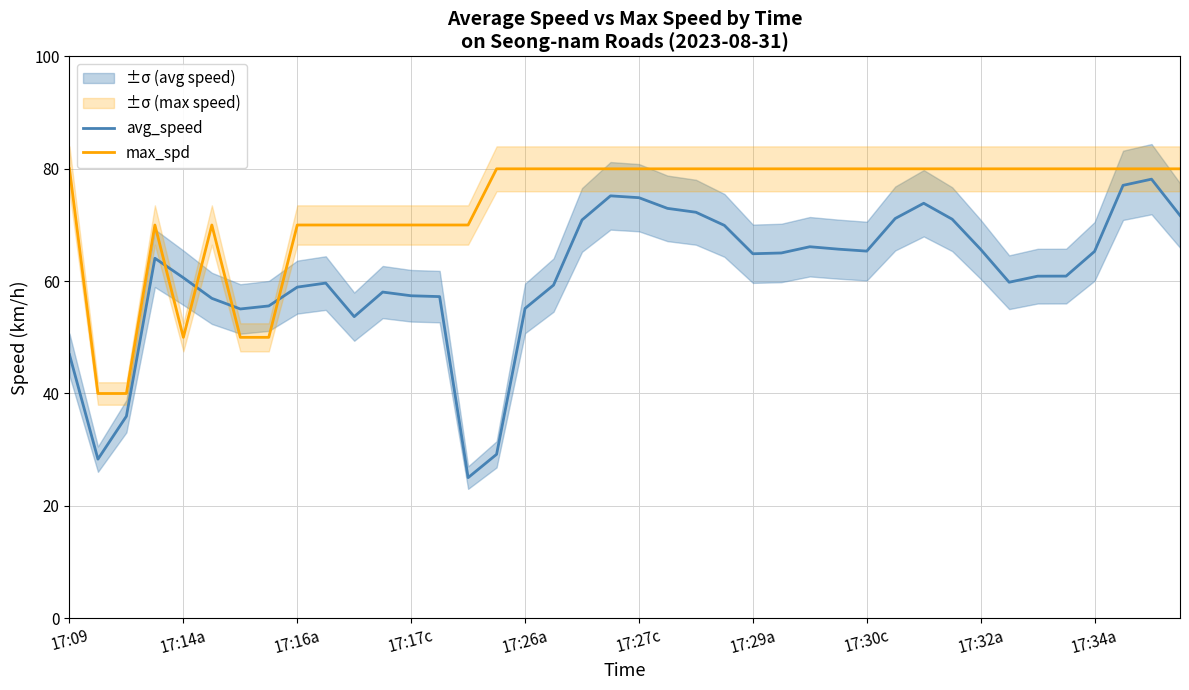

Rank the series by their maximum value, from lowest to highest.

avg_speed, max_spd